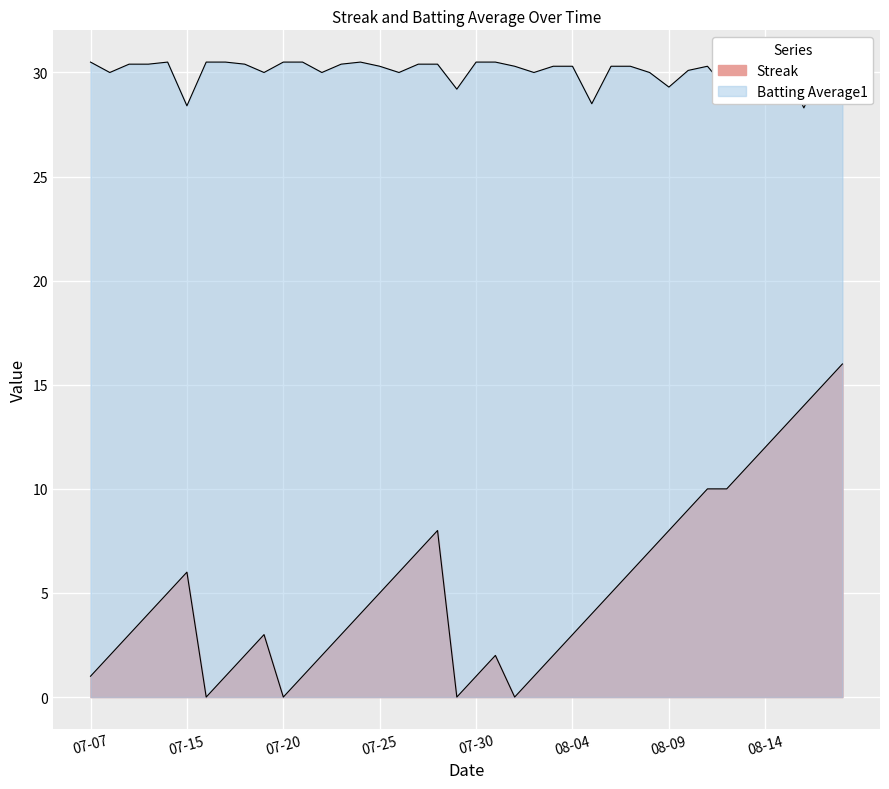

What is the greatest value displayed?

30.5